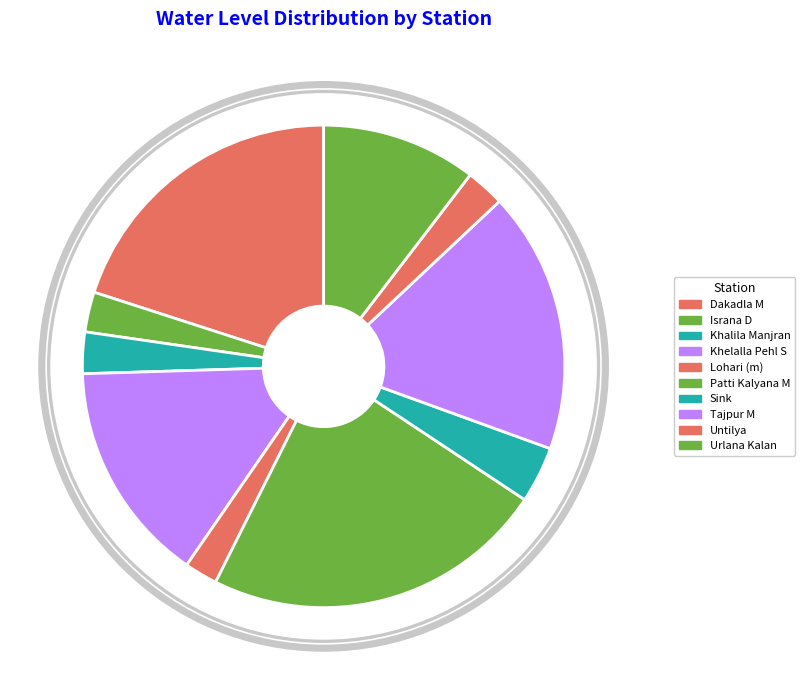

True or false: Untilya accounts for 14% of the total.

False